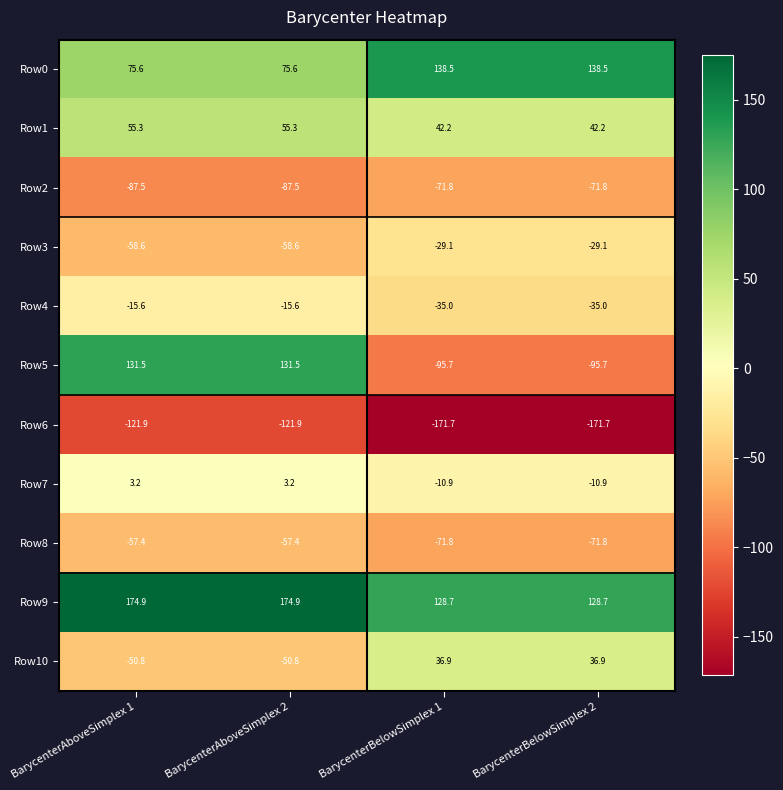

What is the sum of the Row10 values at BarycenterBelowSimplex 1 and BarycenterBelowSimplex 2?

73.8